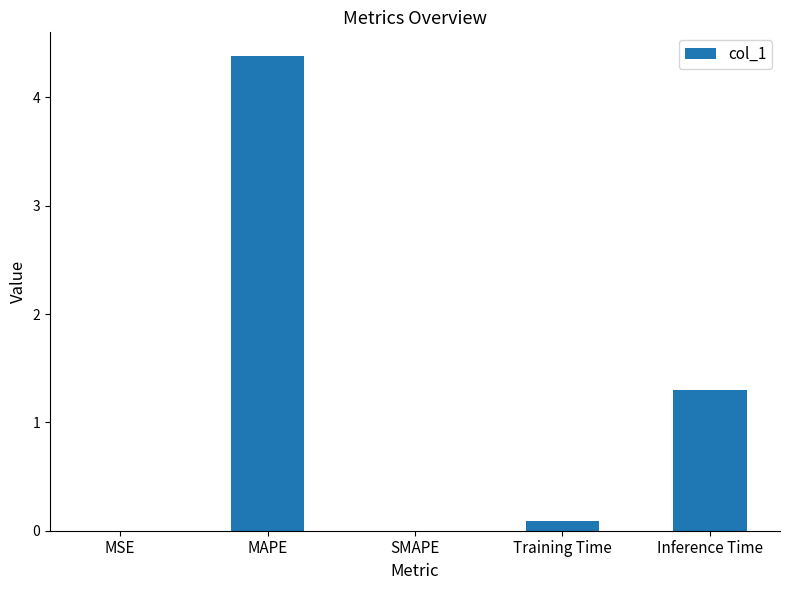

Between MSE and MAPE, which is larger?

MAPE